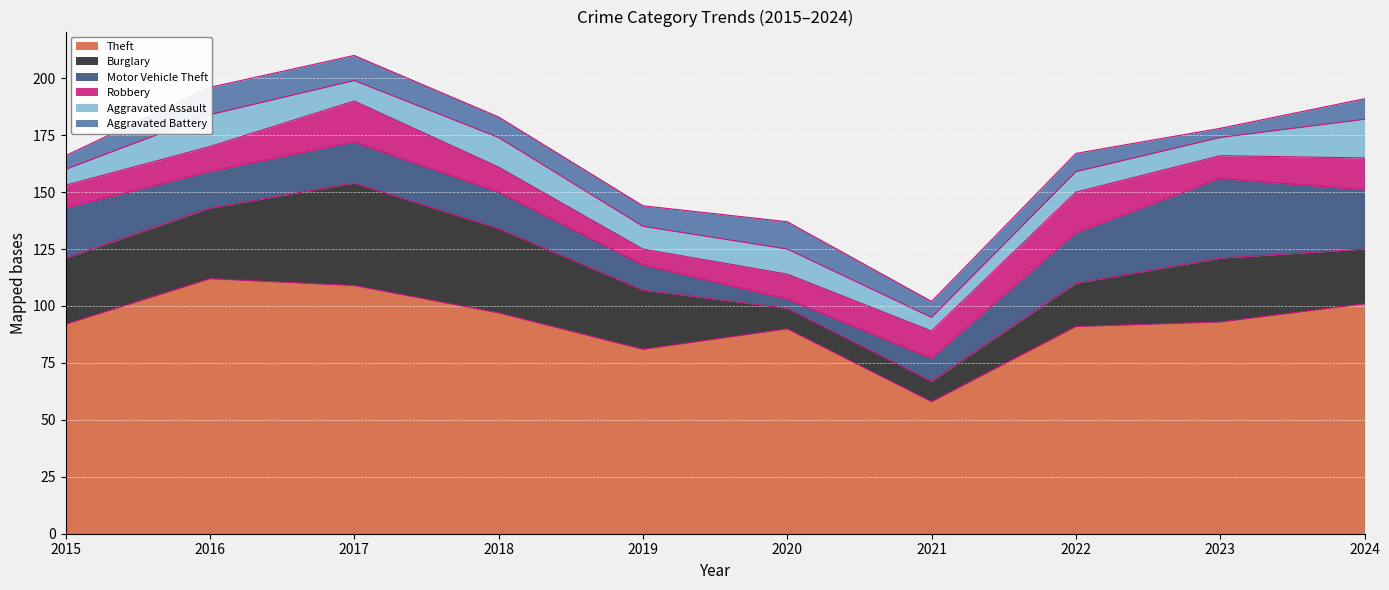

The value of Aggravated Assault at 2018 is 18. True or false?

False